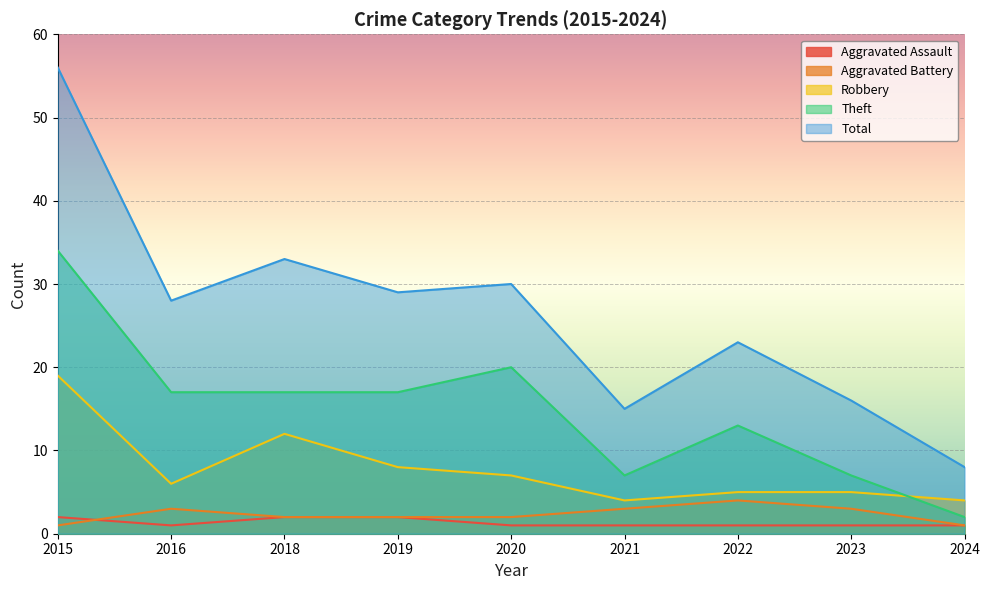

Is it true that Aggravated Assault equals 1 at 2021?

True